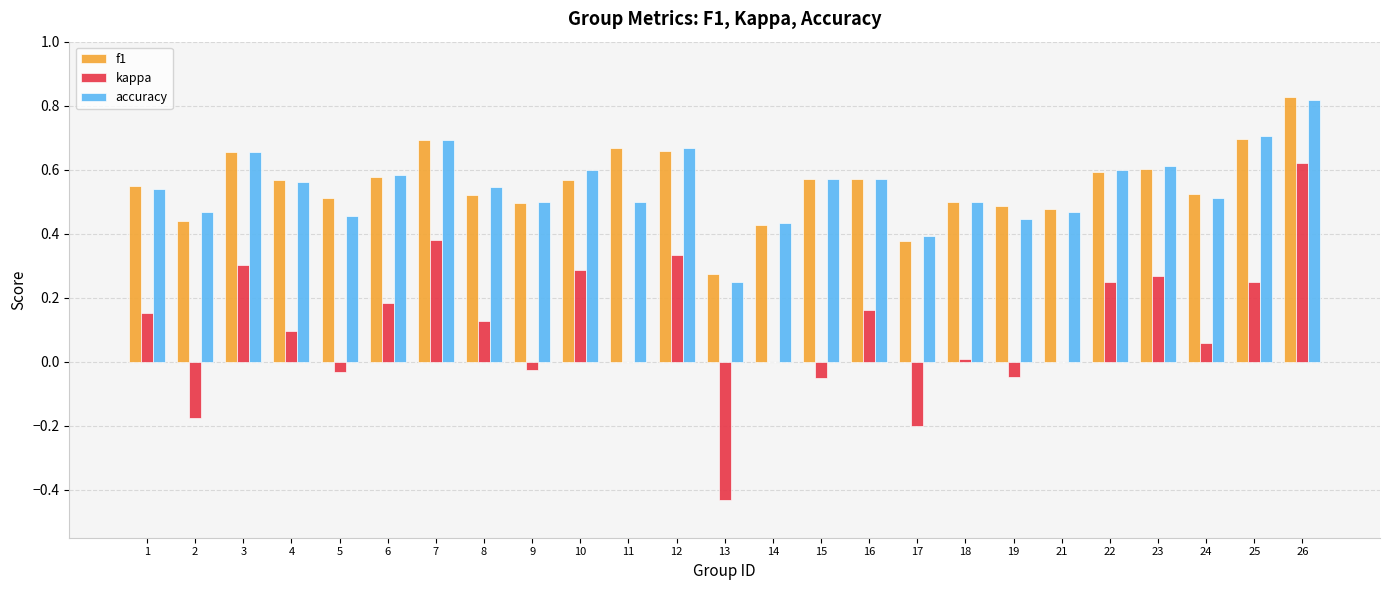

The accuracy series shows 0.7 at 12. True or false?

True